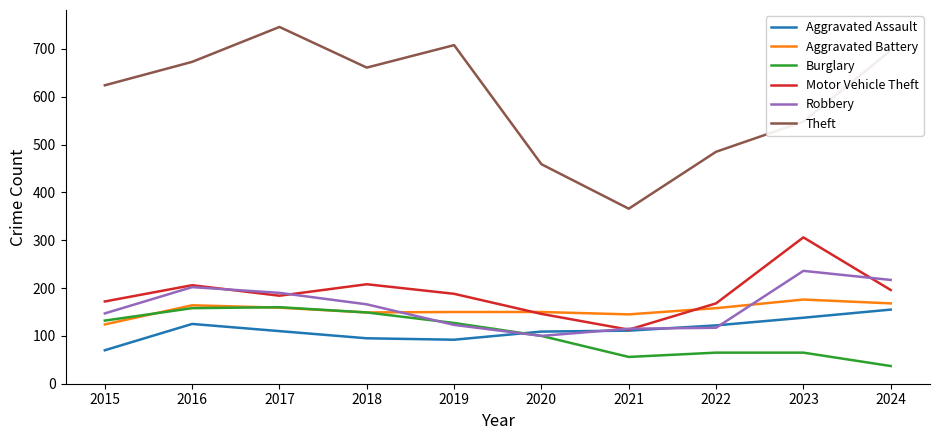

The Aggravated Assault series shows 109 at 2020. True or false?

True